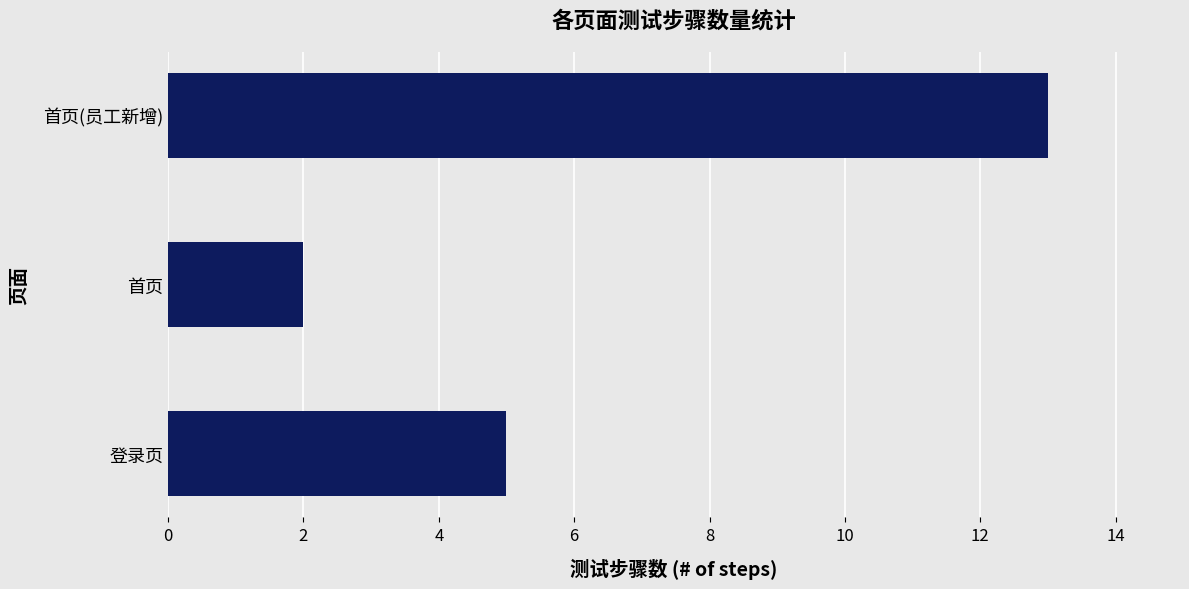

How many data points are less than 5?

1